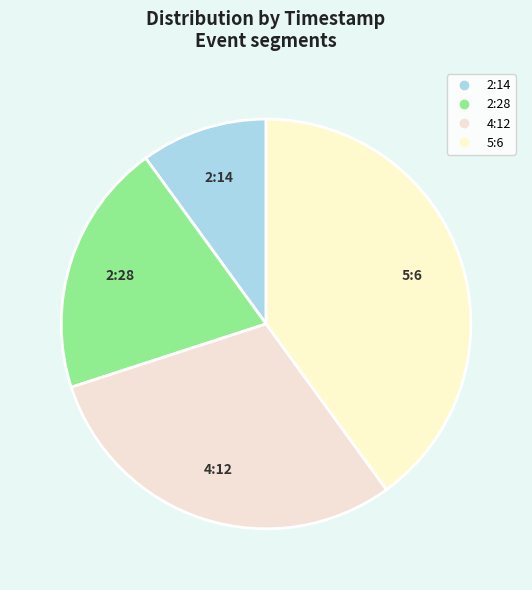

Does 5:6 represent more than half of the total?

No